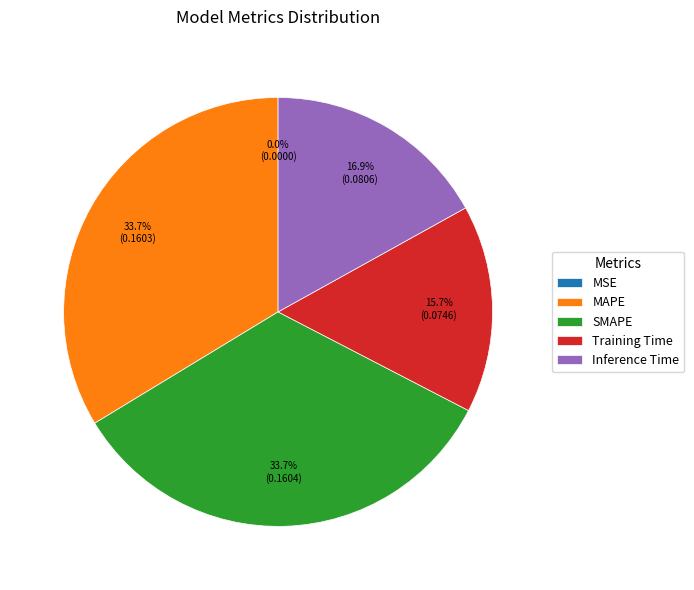

Does any single category account for the majority?

No